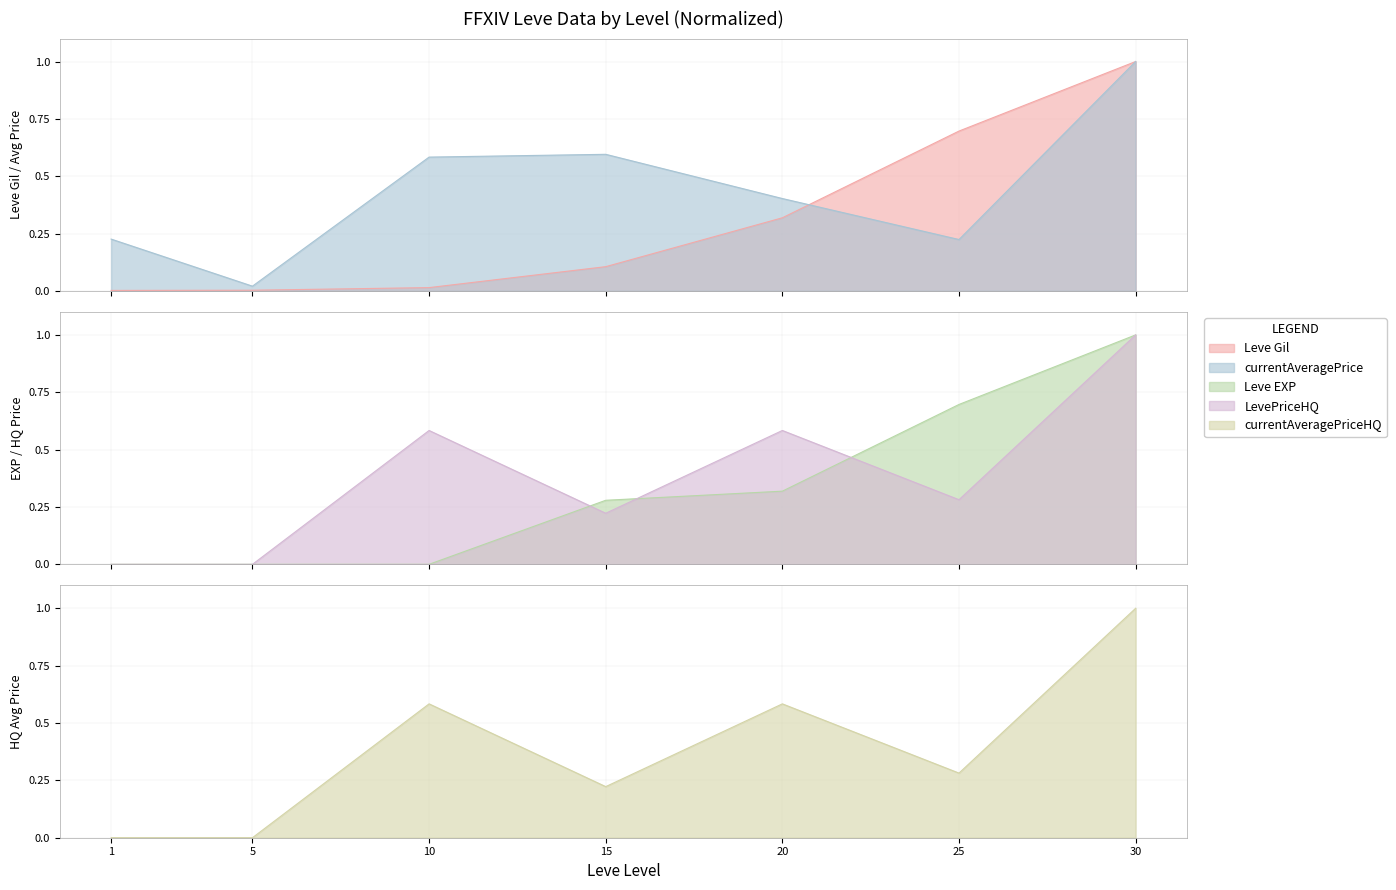

Is it true that currentAveragePrice equals 0.4 at 20?

True